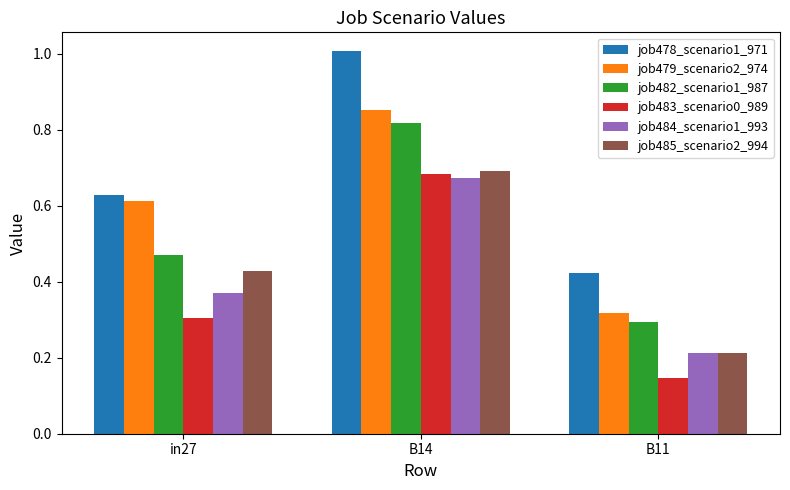

Which series changed the most between B14 and B11?

job478_scenario1_971